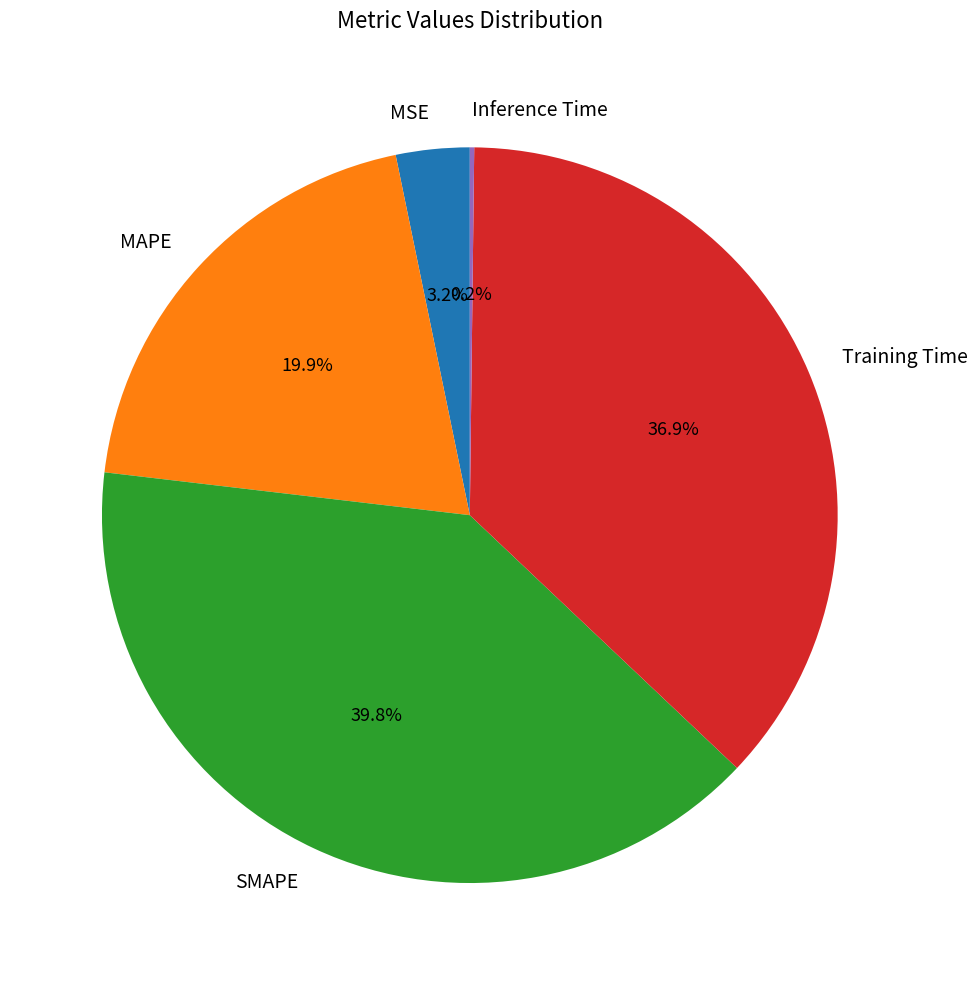

Is Training Time the majority of the pie?

No